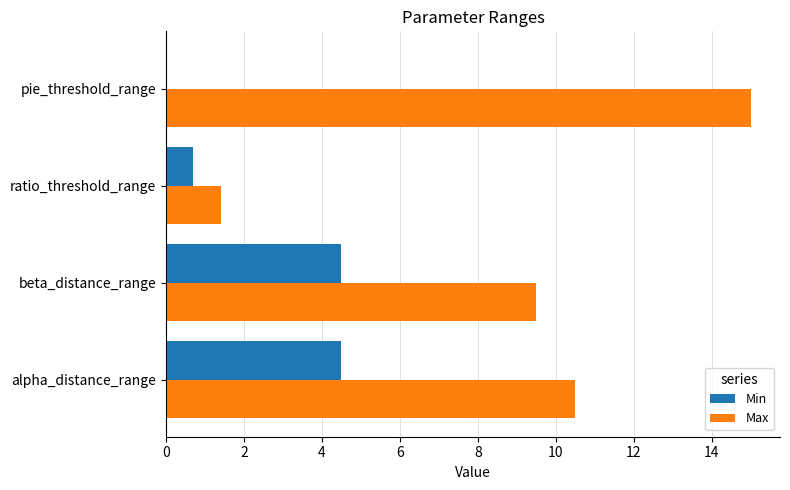

Where is Max nearest to the value 8?

beta_distance_range